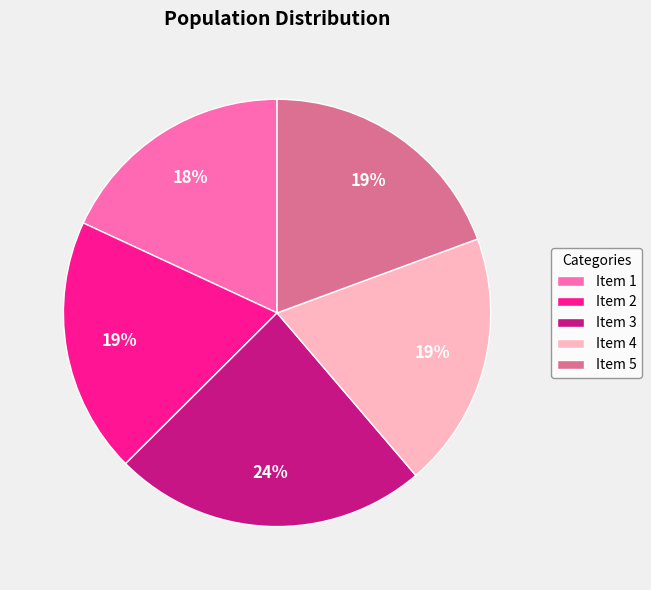

What percentage is the Item 3 slice, to the nearest percent?

24%